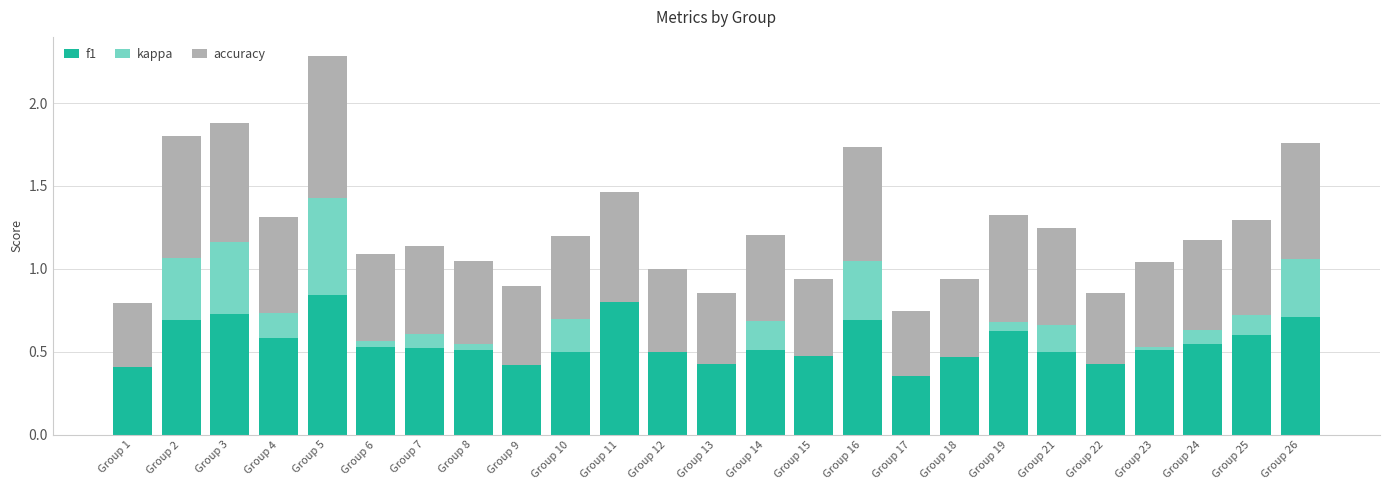

What is the sum of all f1 values?

13.9